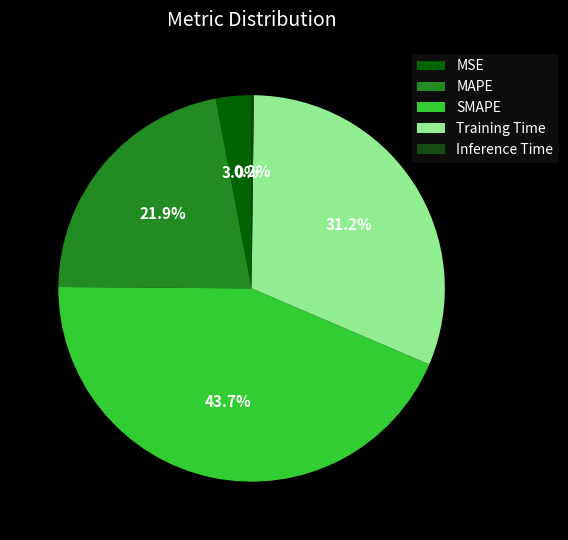

What is the change in value from MSE to Training Time?

+1.3